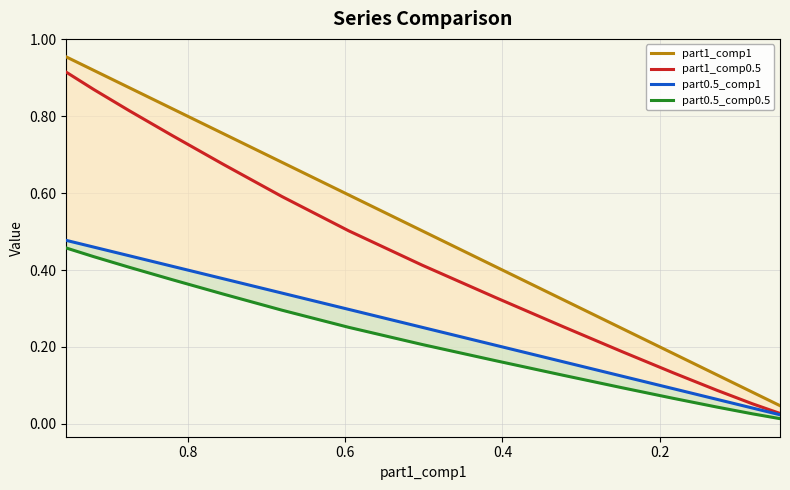

True or false: part0.5_comp1 and part1_comp1 cross at least once.

False